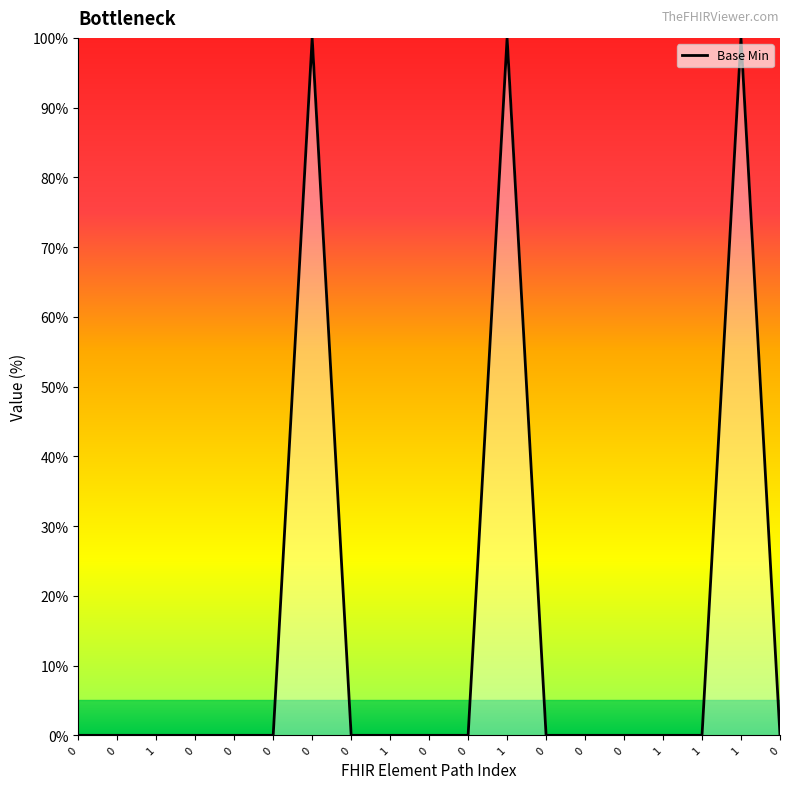

Does the chart have visible grid lines?

No